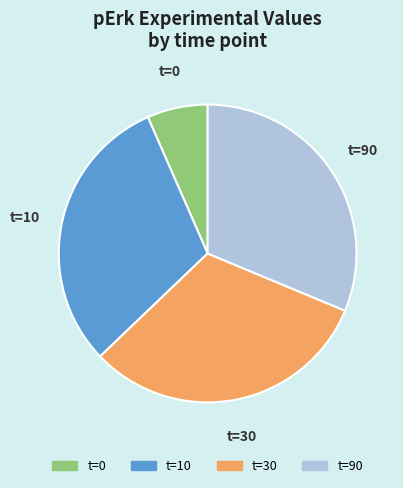

Combined, do t=90 and t=30 account for over 50%?

Yes